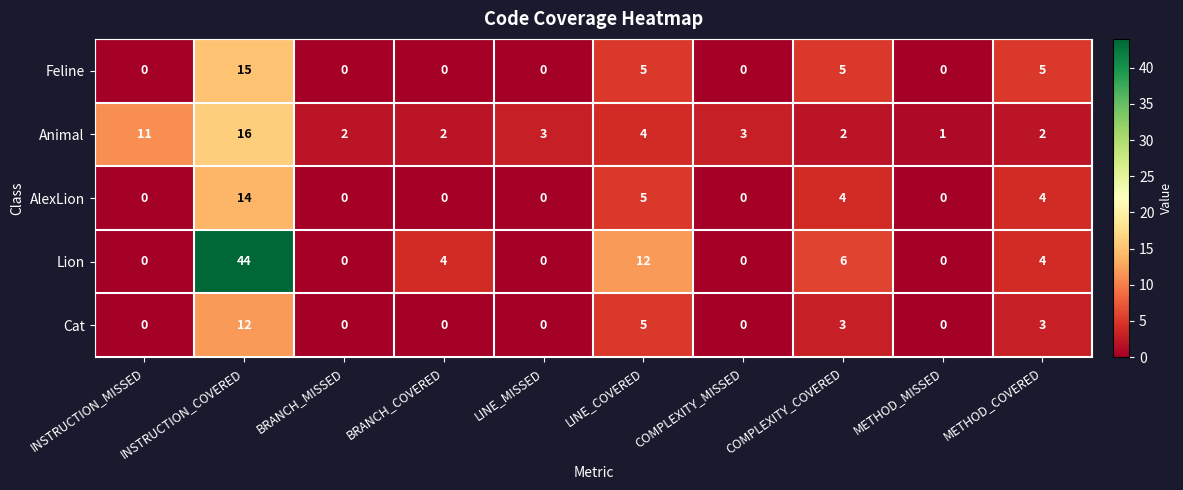

What is the difference between the maximum and minimum values in the AlexLion series?

14